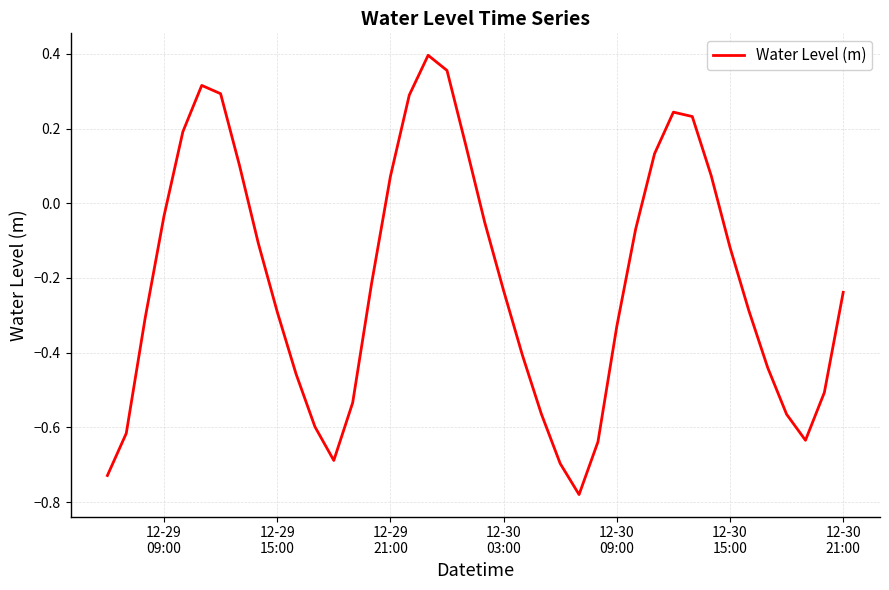

How many lines are shown in the chart?

1